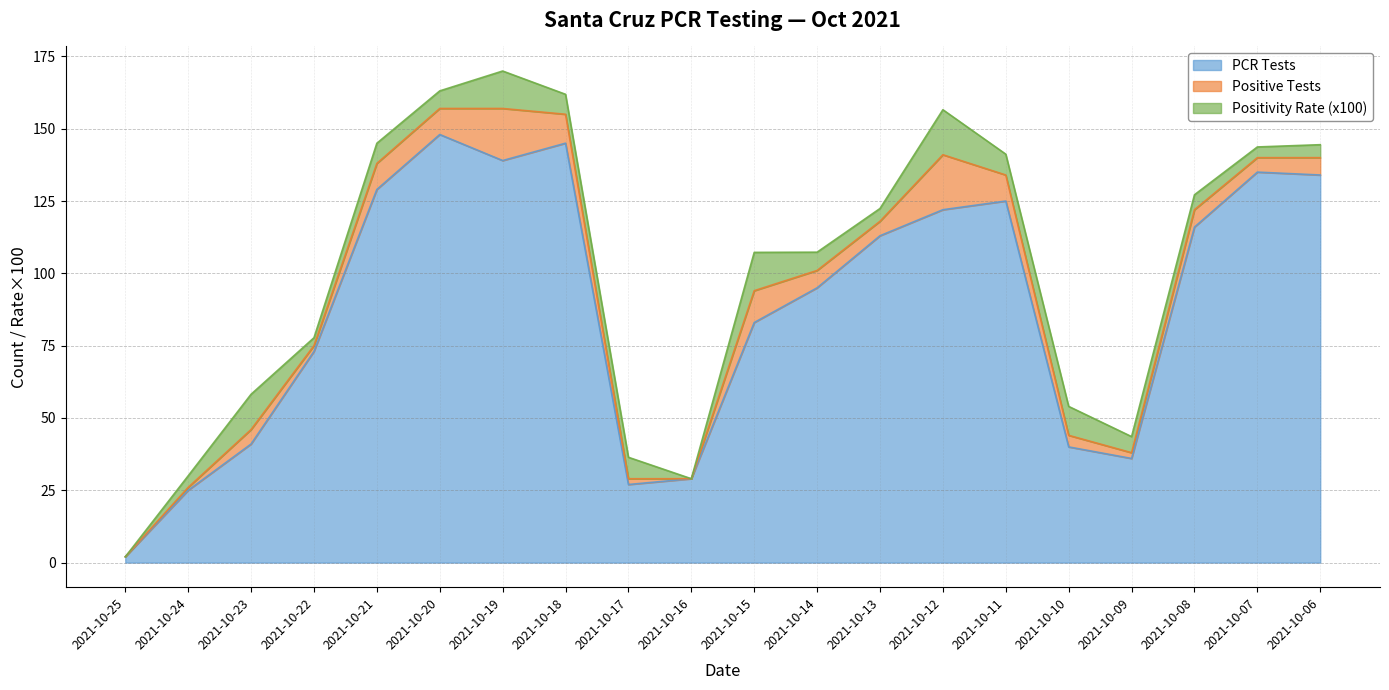

Rank the series by their maximum value, from lowest to highest.

Positivity Rate (x100), Positive Tests, PCR Tests